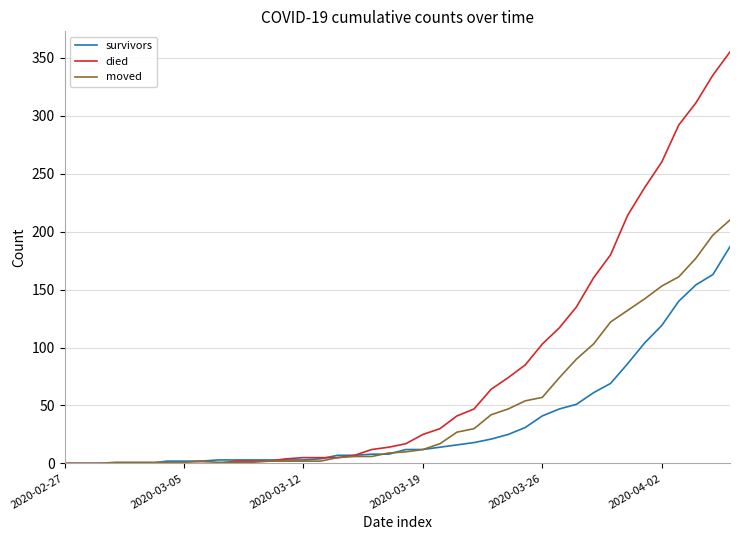

What are all the series names shown in the legend?

survivors, died, moved